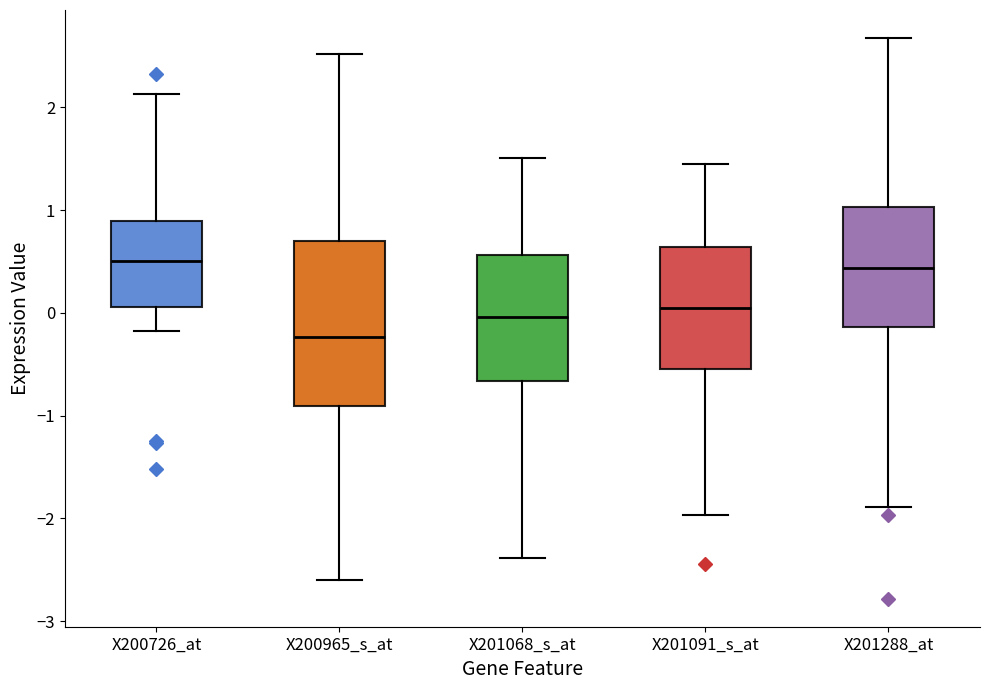

Reading left to right, transcribe this box plot: for each box, give where its median line is, the range the box spans, and where its two whiskers end, as read against the y-axis. The values are not printed on the chart, so give them approximately, as read against the axis.

X200726_at: median 0.5, box 0.1 to 0.9, whiskers -0.2 to 2.1
X200965_s_at: median -0.2, box -0.9 to 0.7, whiskers -2.6 to 2.5
X201068_s_at: median 0.0, box -0.7 to 0.6, whiskers -2.4 to 1.5
X201091_s_at: median 0.0, box -0.5 to 0.6, whiskers -2.0 to 1.4
X201288_at: median 0.4, box -0.1 to 1.0, whiskers -1.9 to 2.7